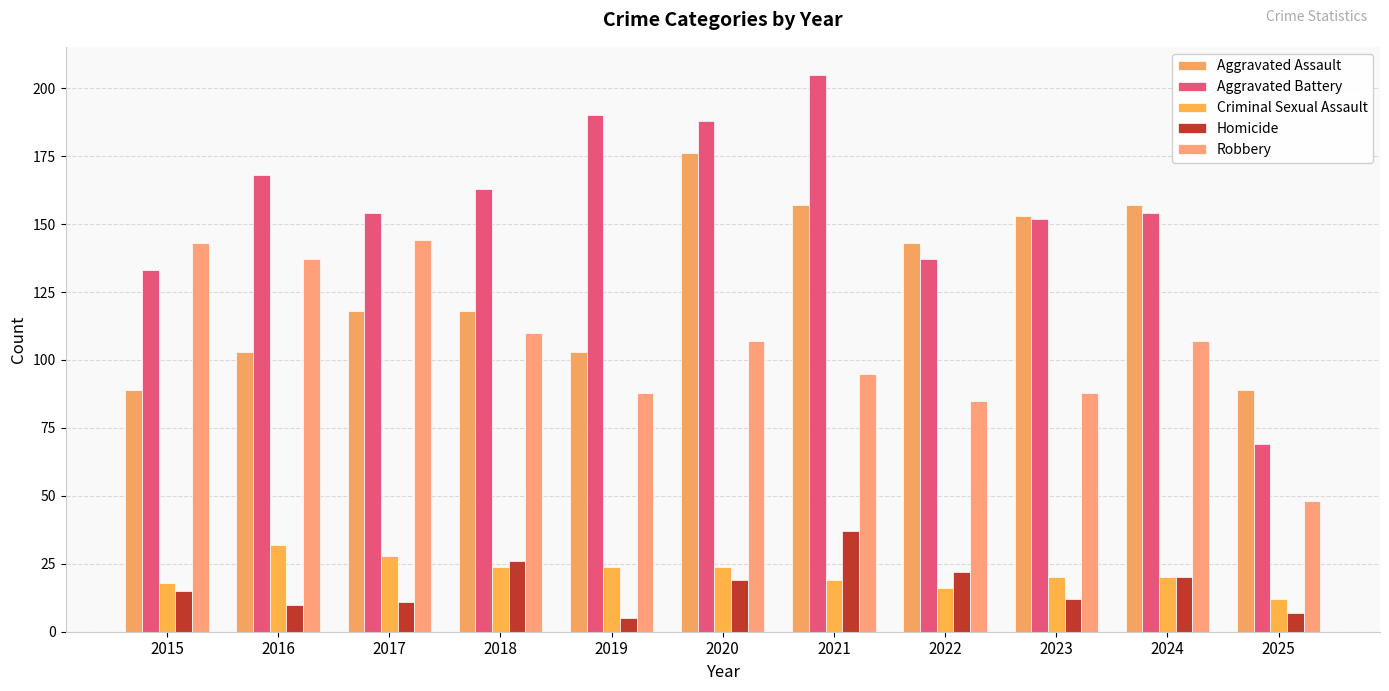

Where is Aggravated Battery nearest to the value 137?

2022